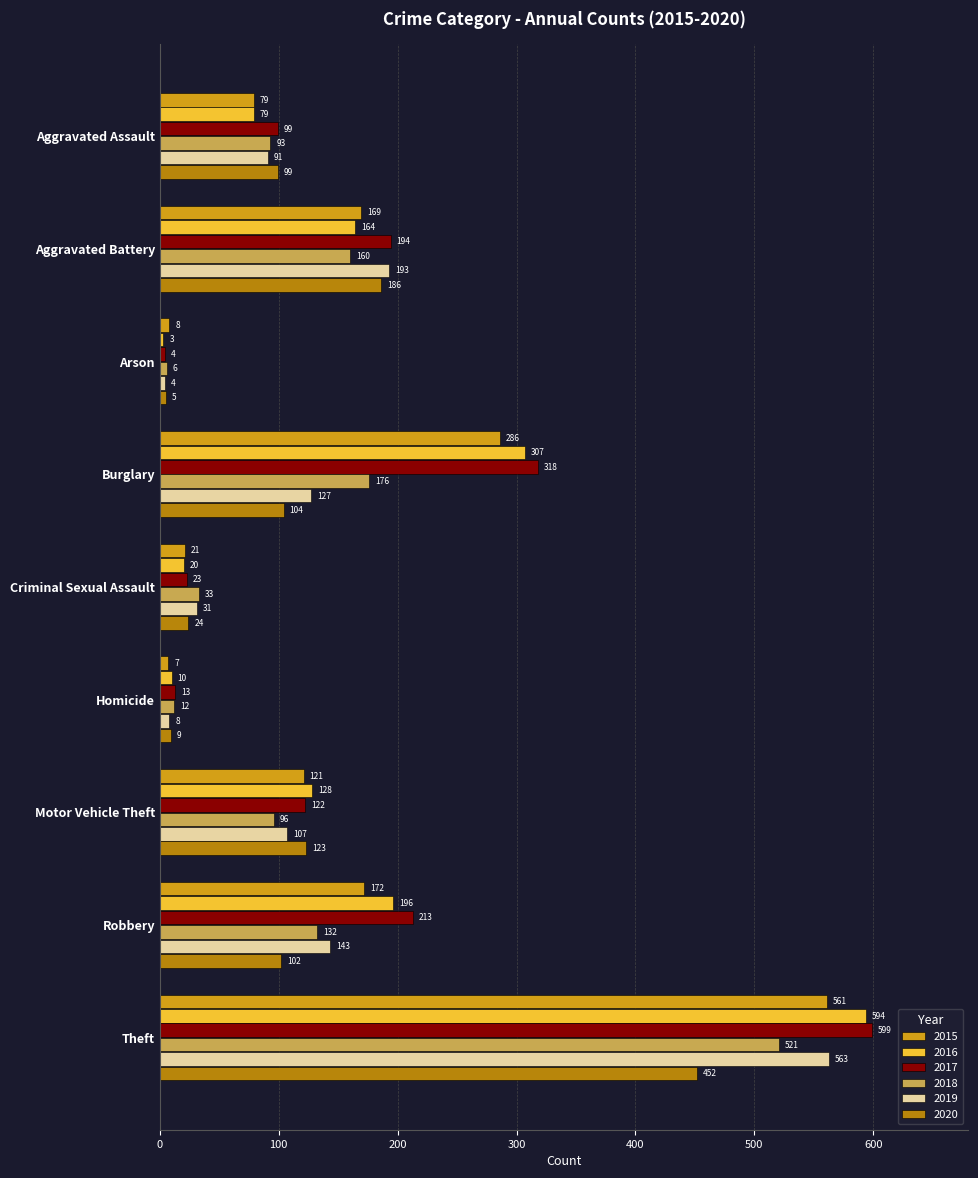

List the series in order of their peak value, lowest first.

2020, 2018, 2015, 2019, 2016, 2017